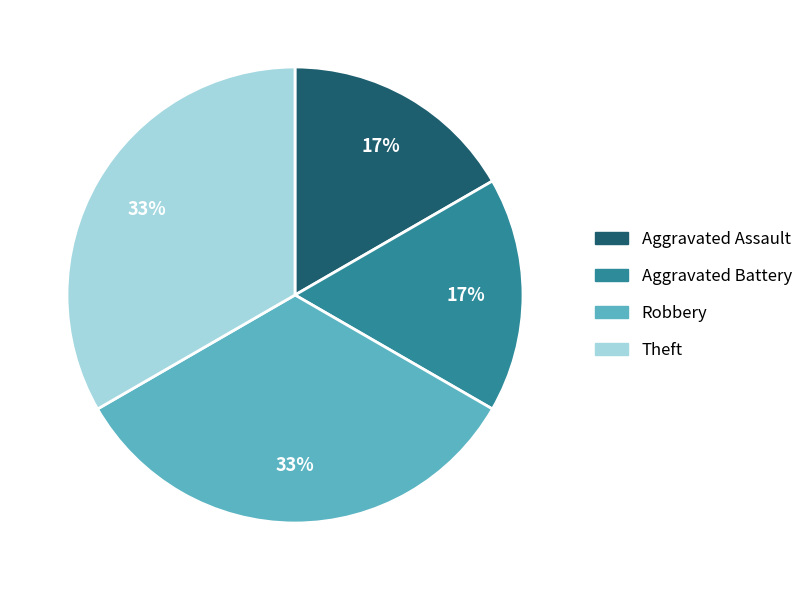

To the nearest percent, what portion does Aggravated Battery represent?

17%